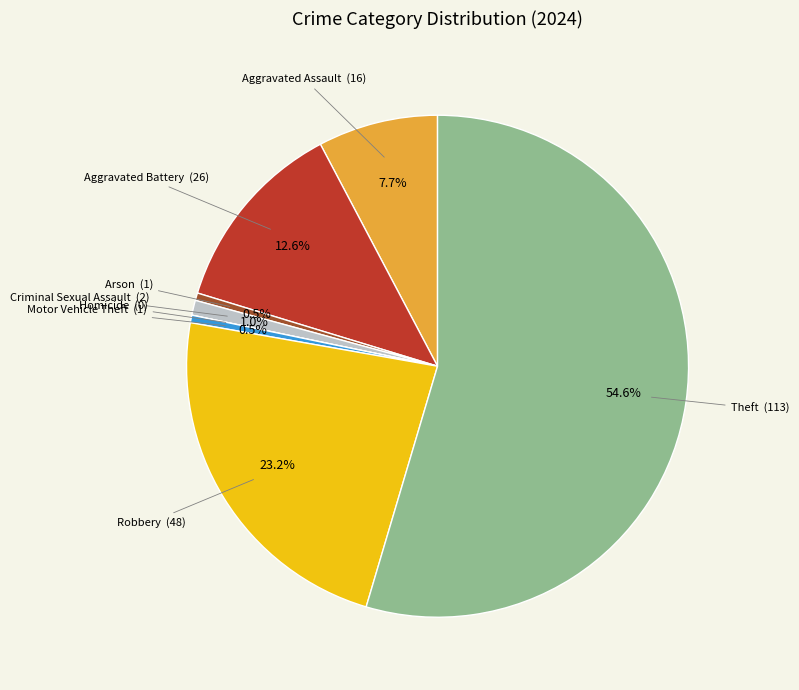

Is there a majority slice in this chart?

Yes